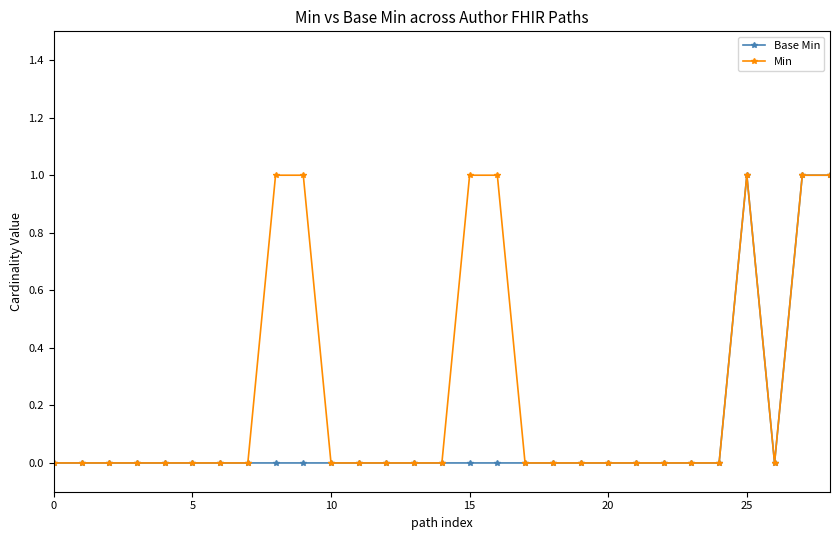

Which series has the largest total across all categories?

Min